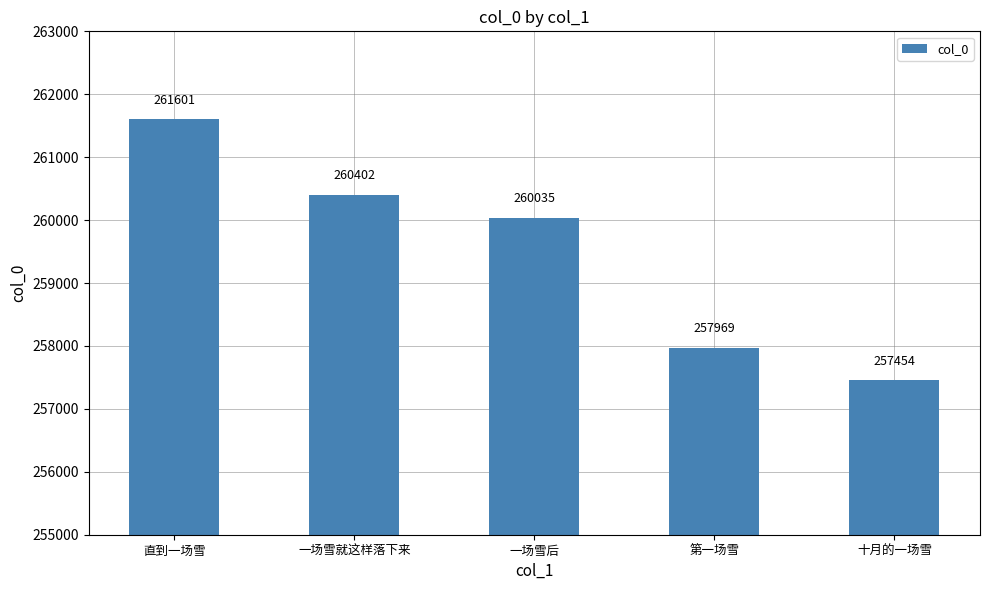

True or false: the data shows 466369 at 直到一场雪.

False